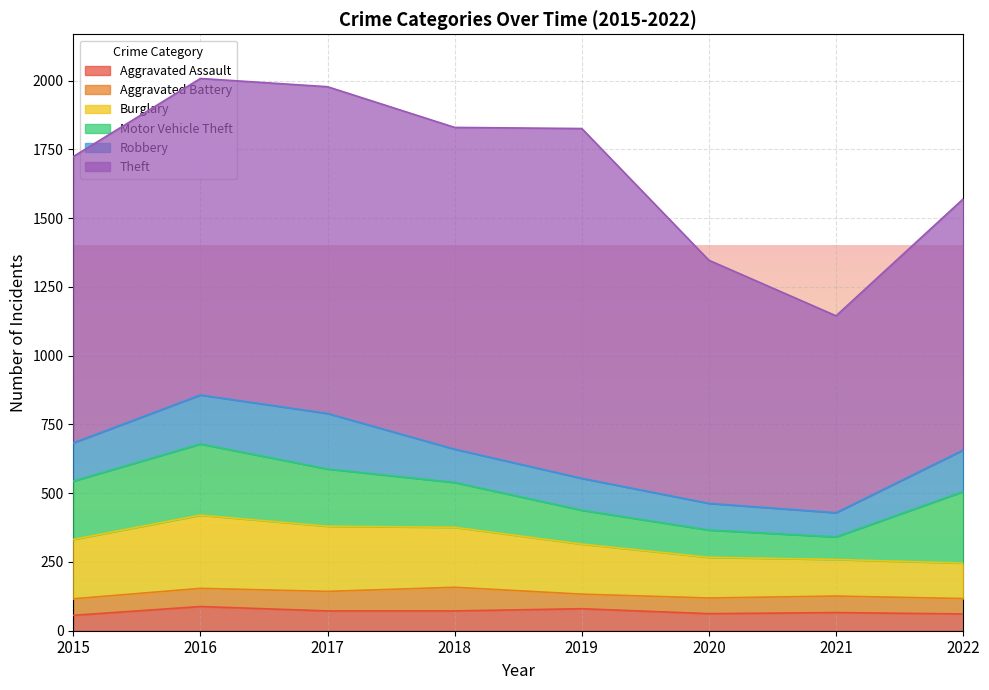

Where do Aggravated Assault and Aggravated Battery first cross each other?

2015 and 2016